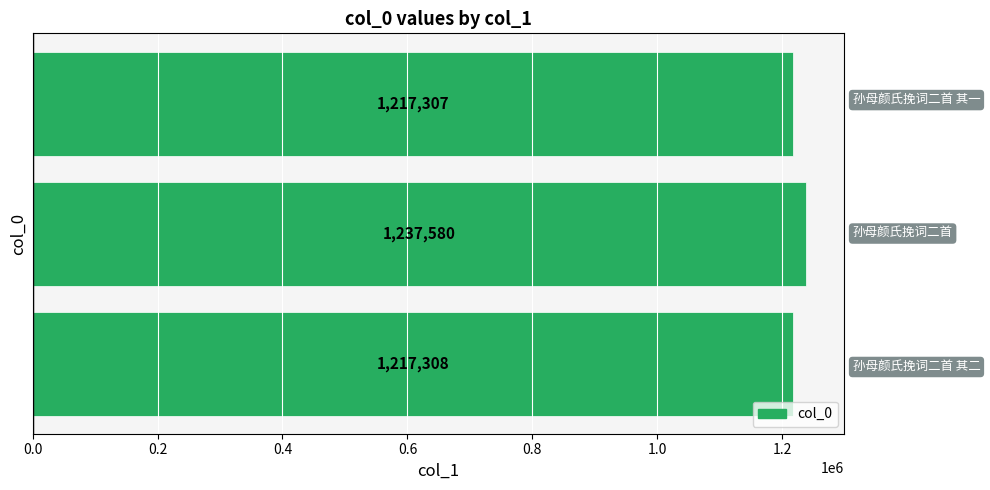

What is the average value?

1224065